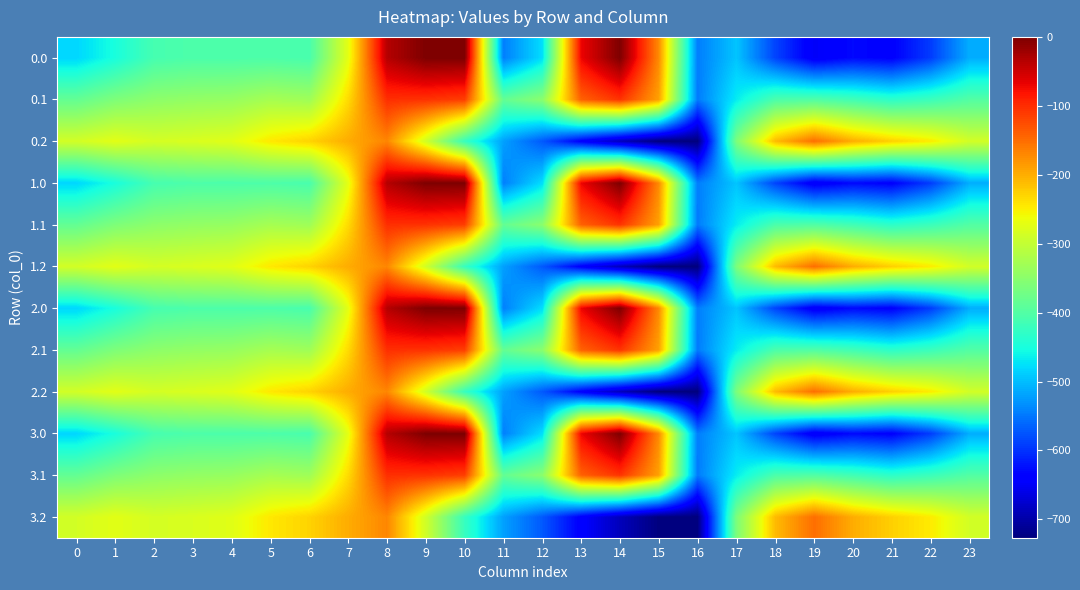

Between 4 and 5, which series saw the biggest shift?

0.2